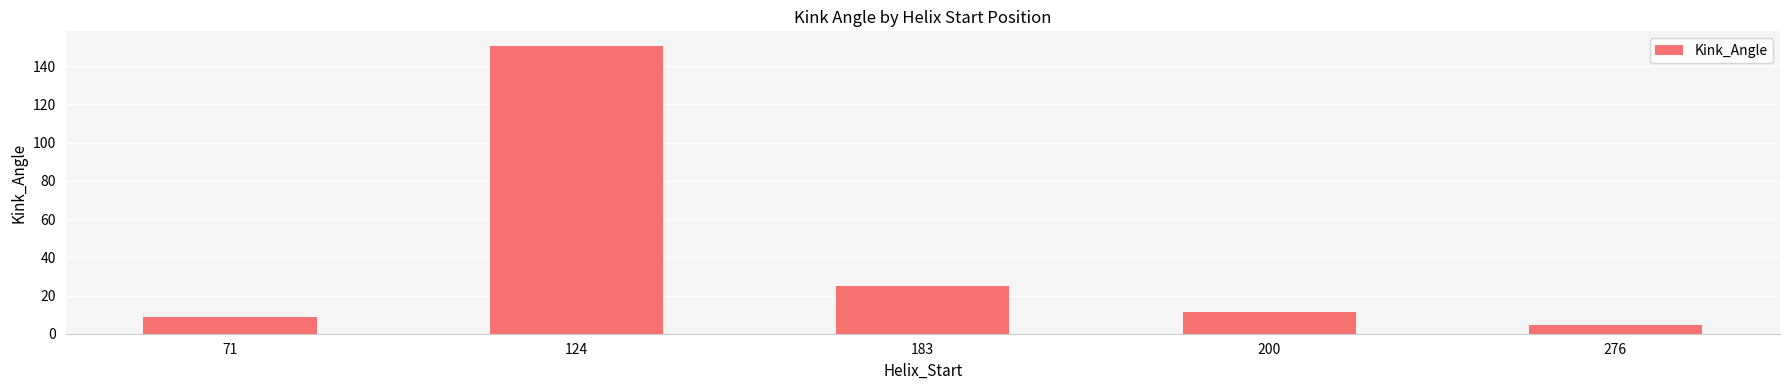

What is the sum of the values at 276 and 124?

155.2